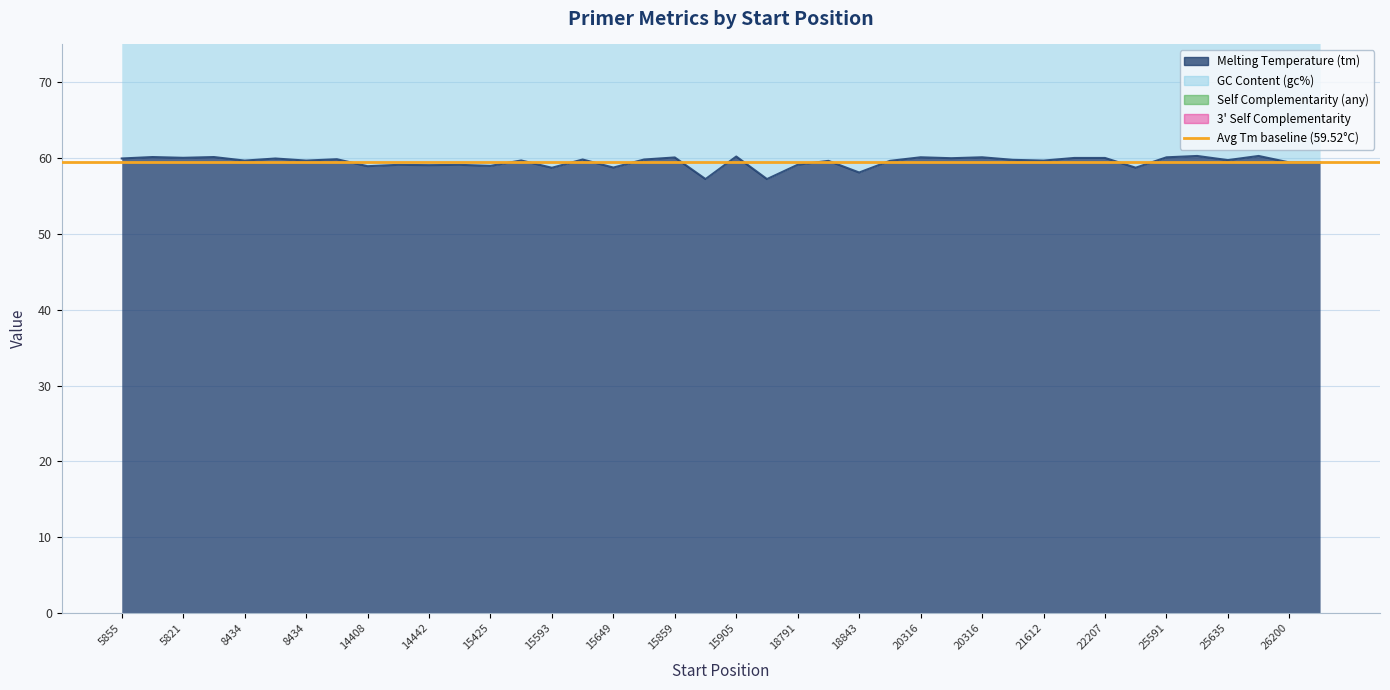

Which series has the widest spread of values?

gc%